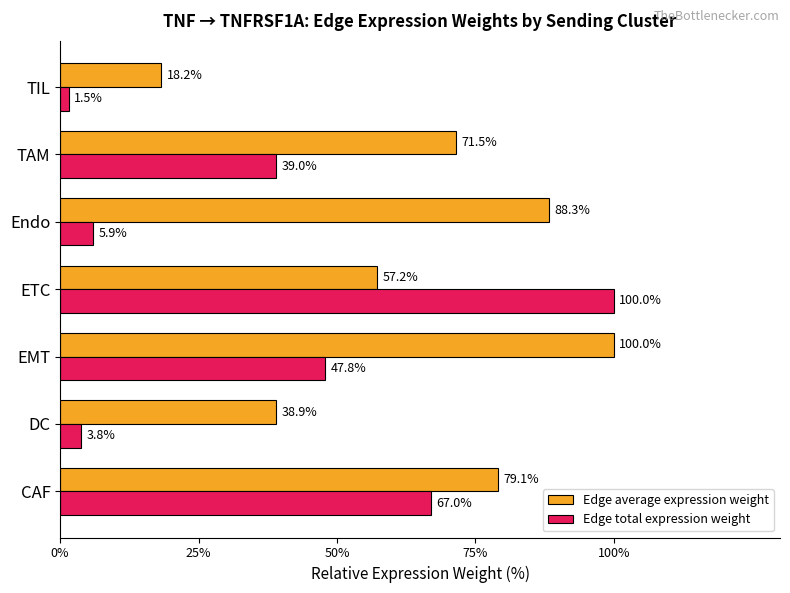

What is the sum of all Edge total expression weight values?

265.0